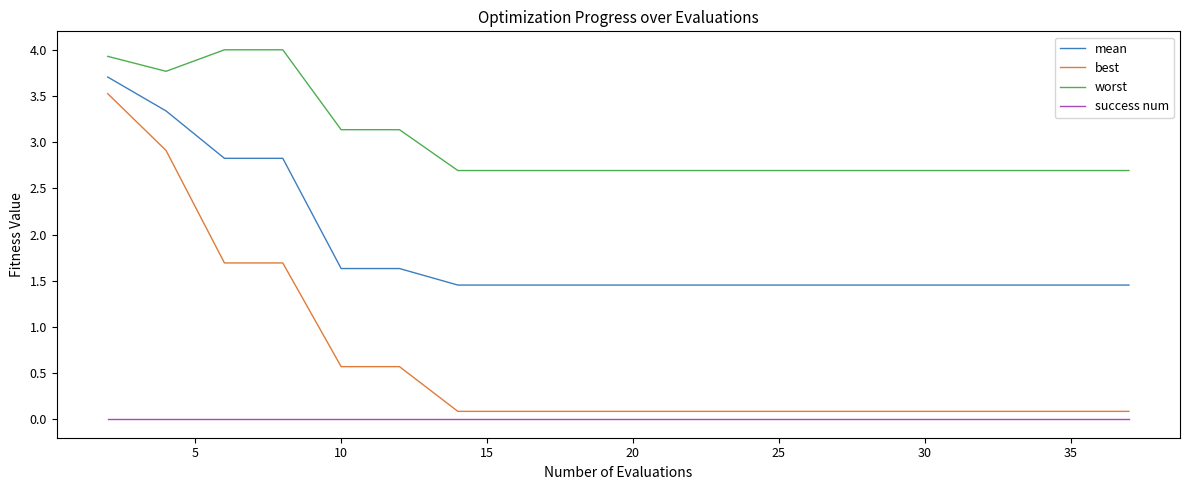

What are all the series names shown in the legend?

mean, best, worst, success num